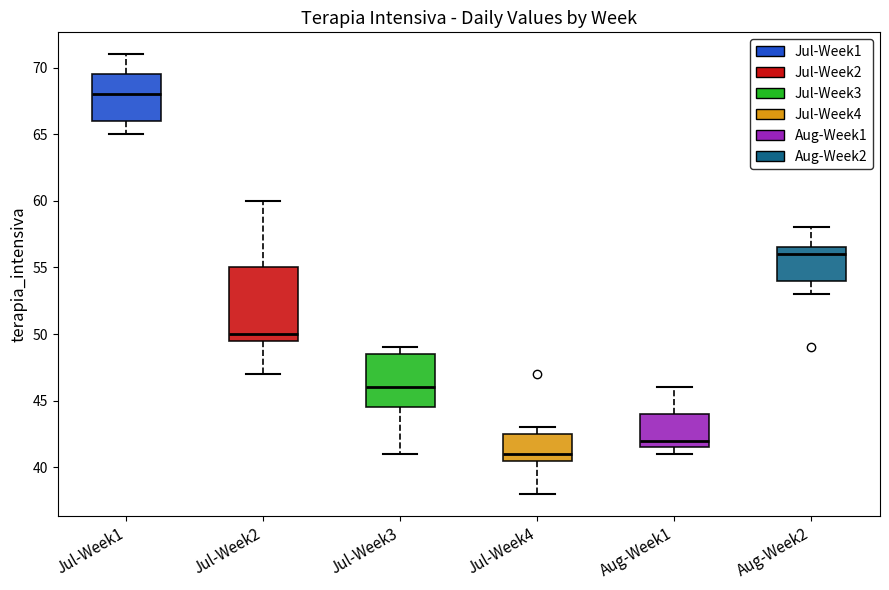

Which box has the highest median line?

Jul-Week1